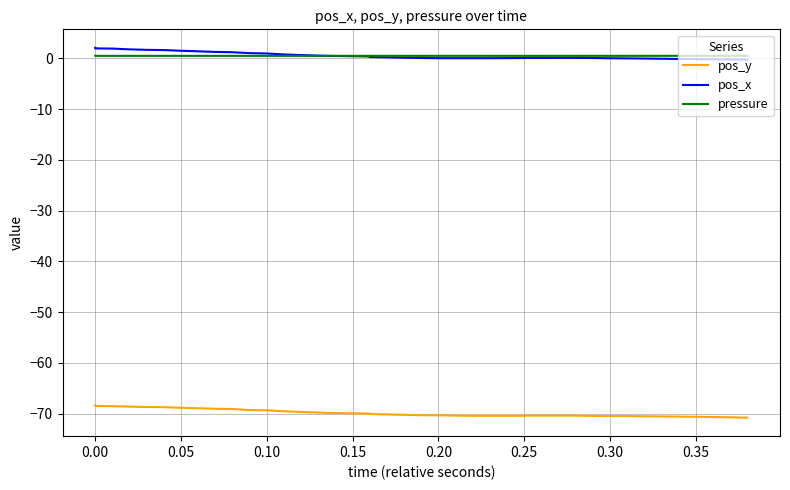

True or false: pos_x and pos_y intersect in this chart.

False